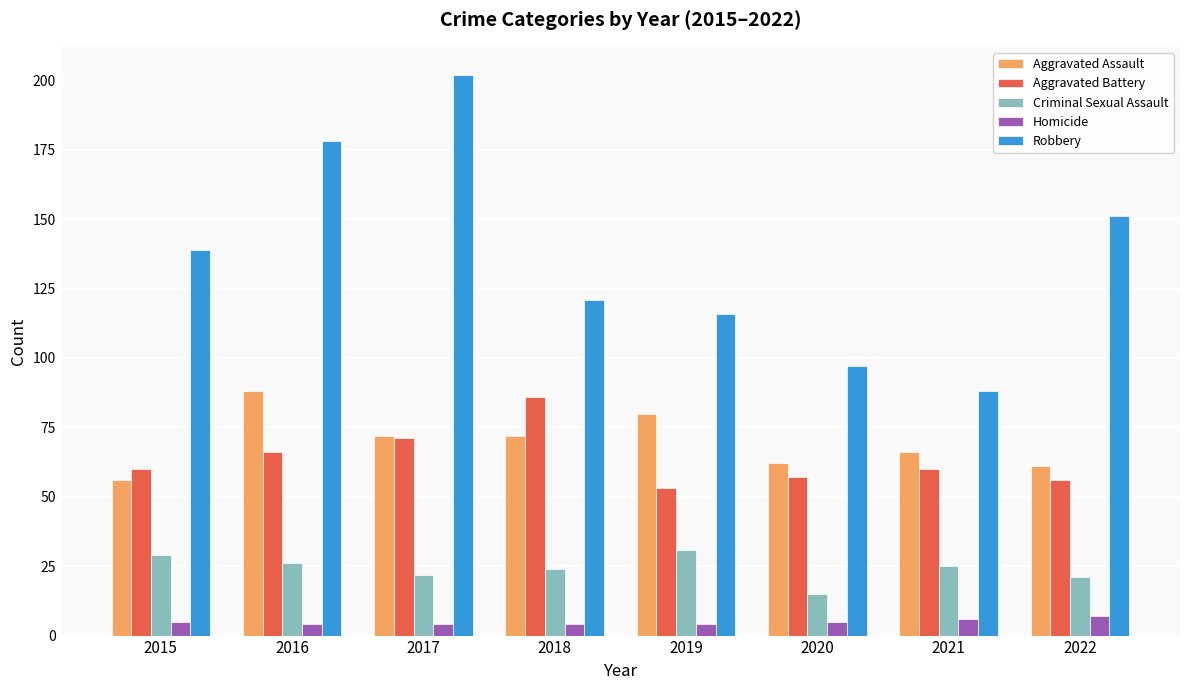

Which series has the widest spread of values?

Robbery